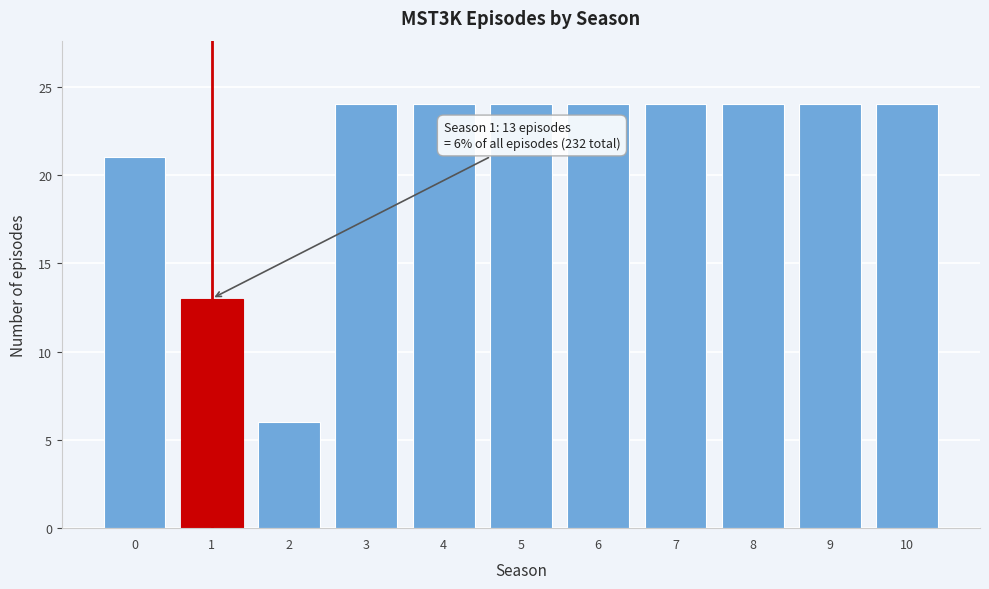

Reading left to right, extract all data points from this chart.

0=21	1=13	2=6	3=24	4=24	5=24	6=24	7=24	8=24	9=24	10=24